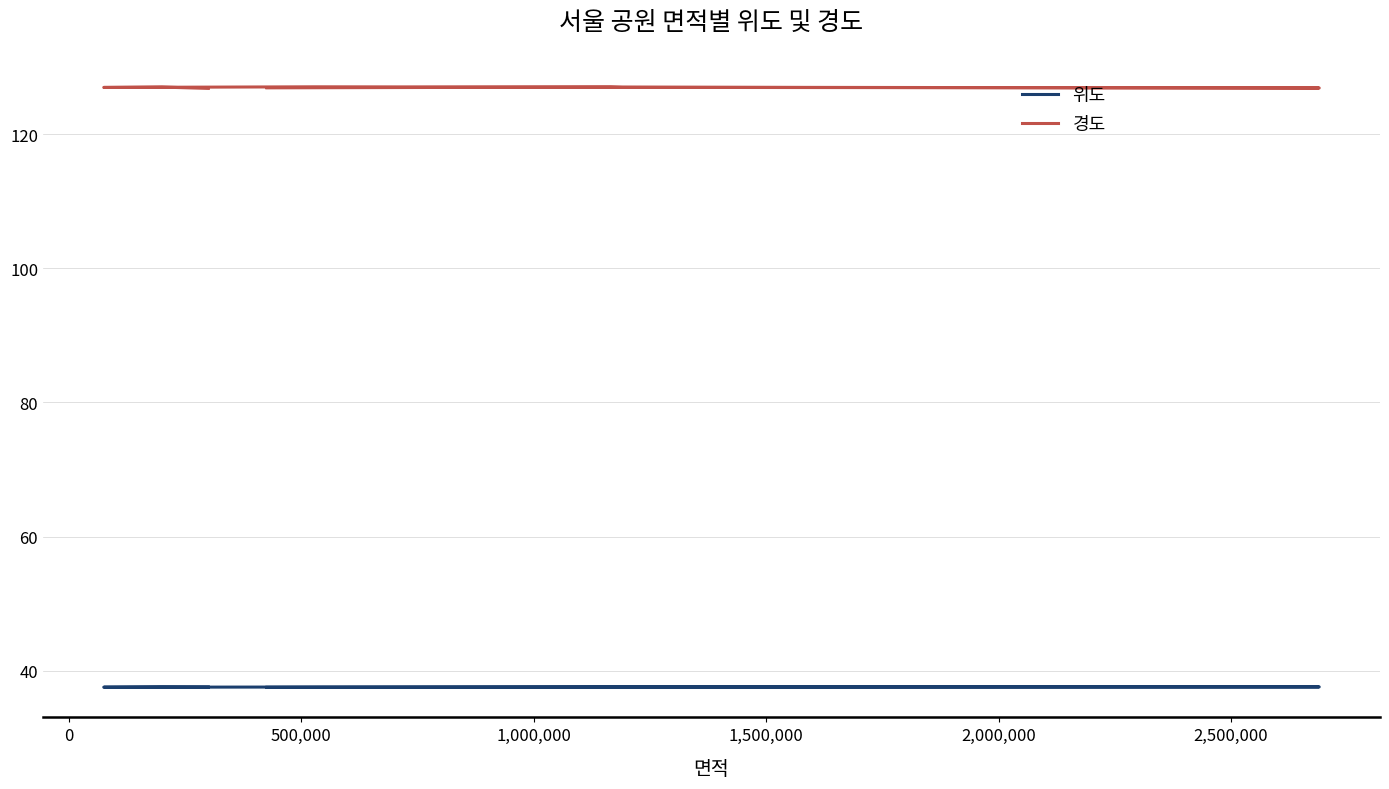

At which category does 위도 reach its first local peak?

1,000,000